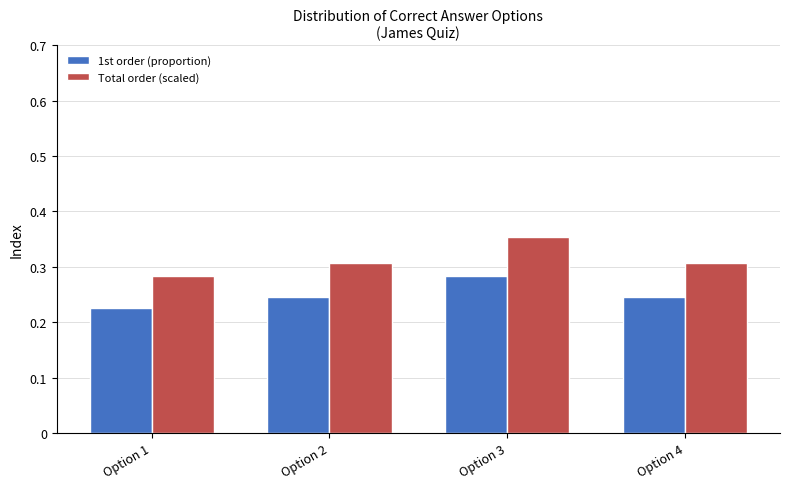

At which category is the sum across all series the highest?

Option 3